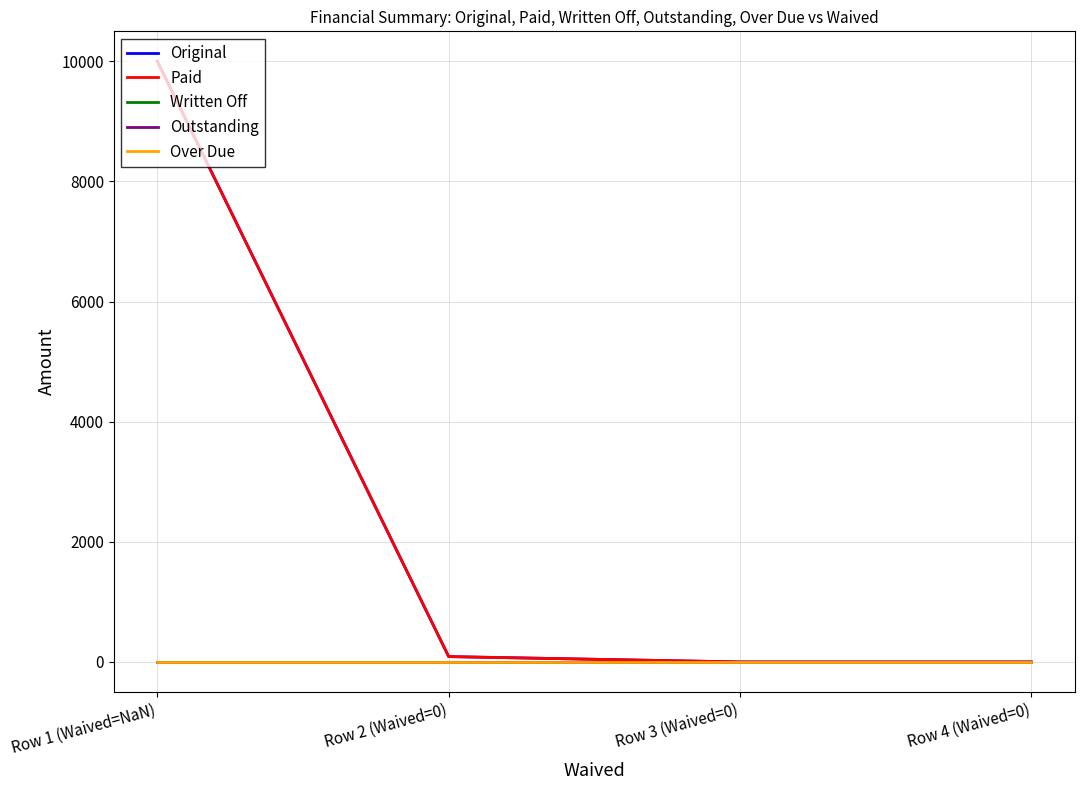

At how many categories does at least one series exceed 9706?

1